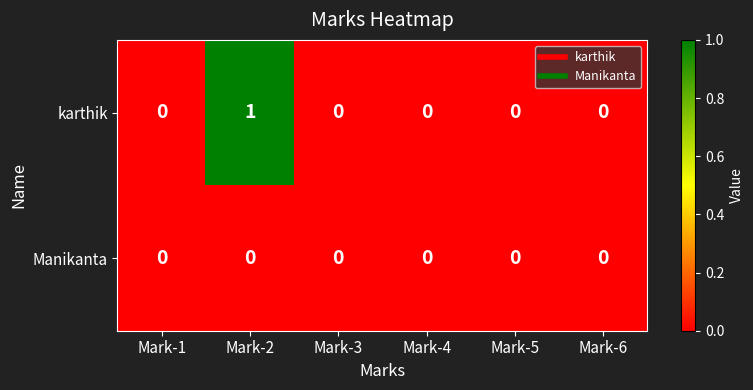

How many distinct data groups are displayed?

2